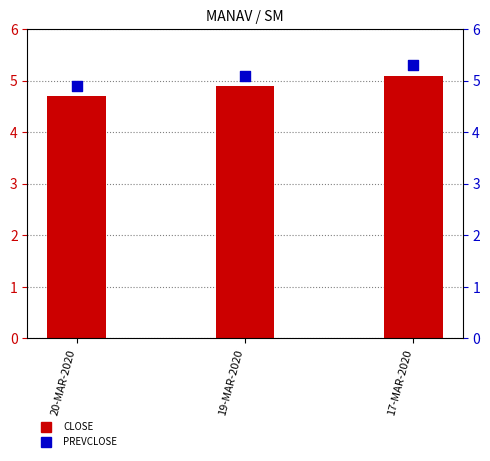

Which series reaches the maximum Y coordinate?

PREVCLOSE